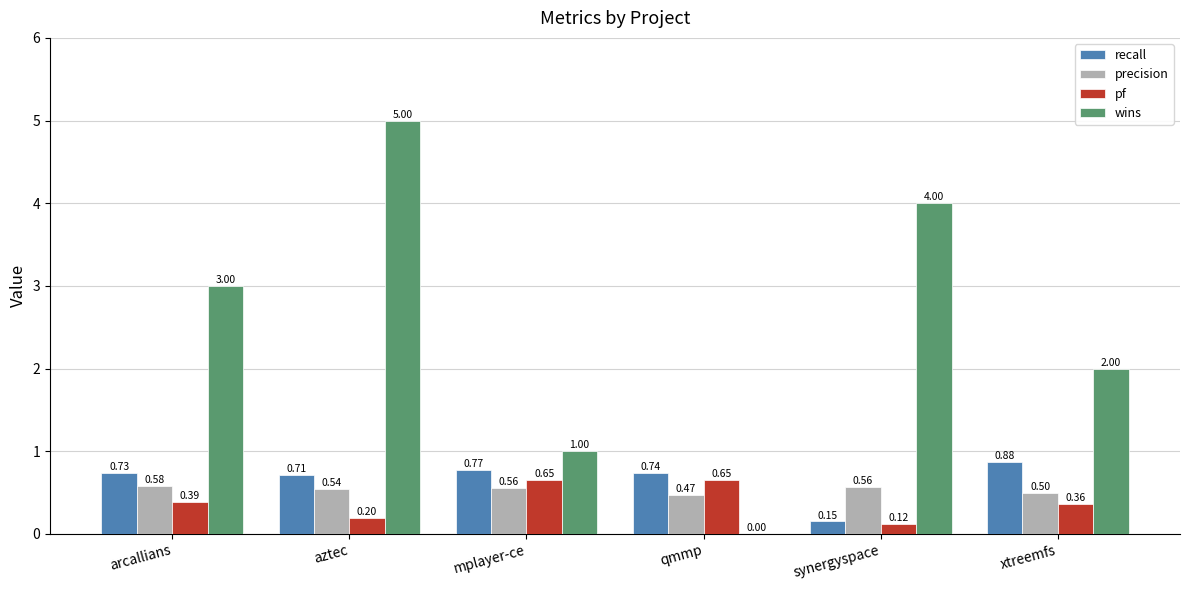

What is the sum of the pf values at synergyspace and arcallians?

0.5